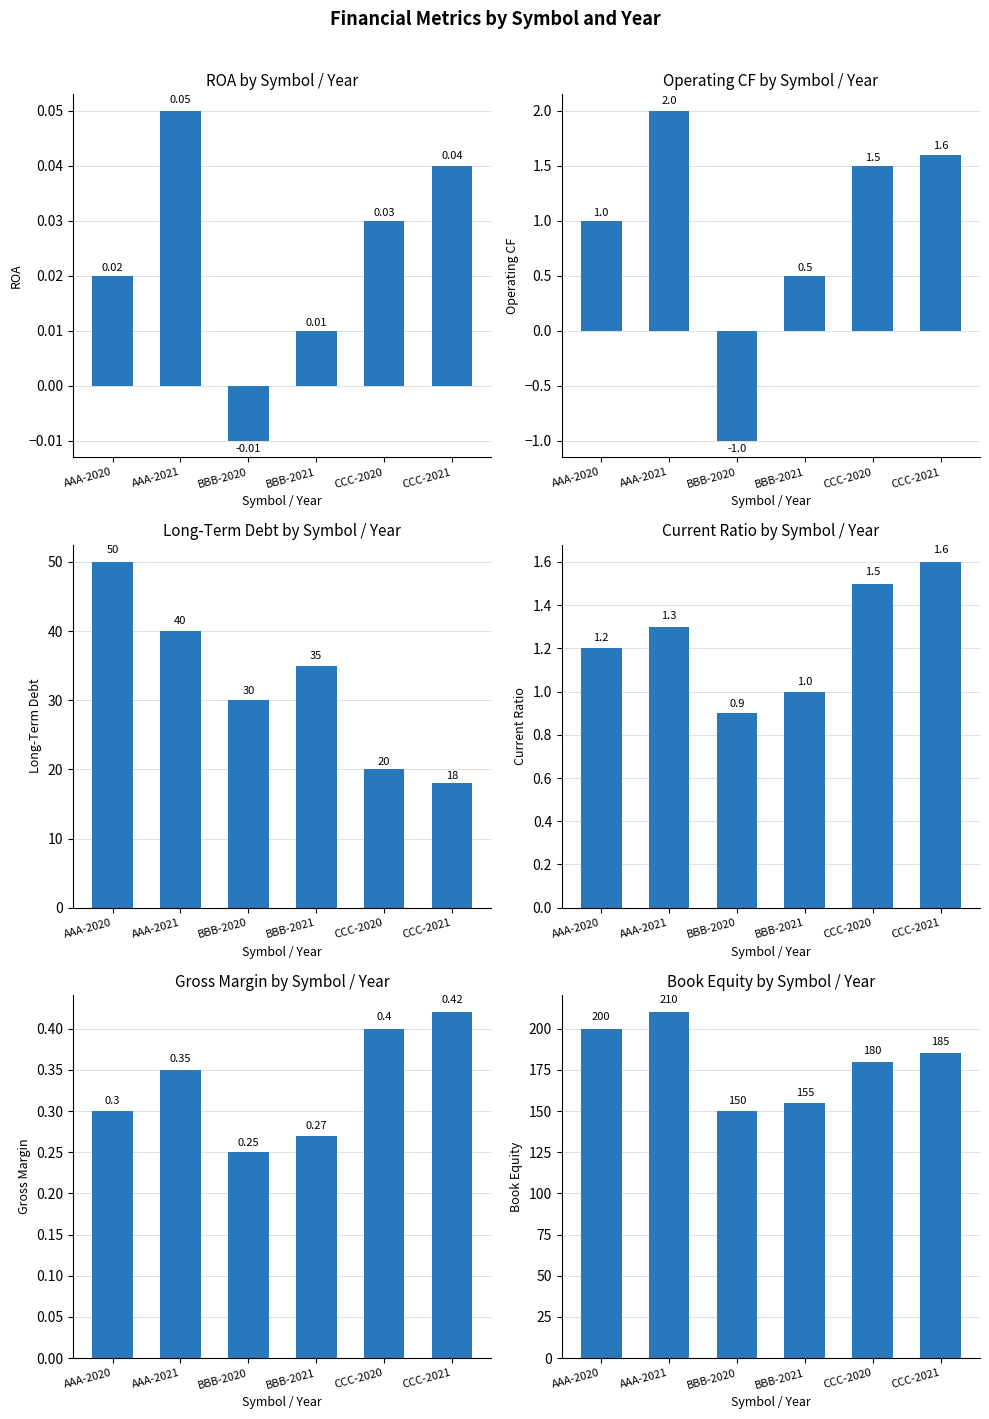

Rank the series by their maximum value, from highest to lowest.

book_equity, long_term_debt, operating_cf, current_ratio, gross_margin, roa